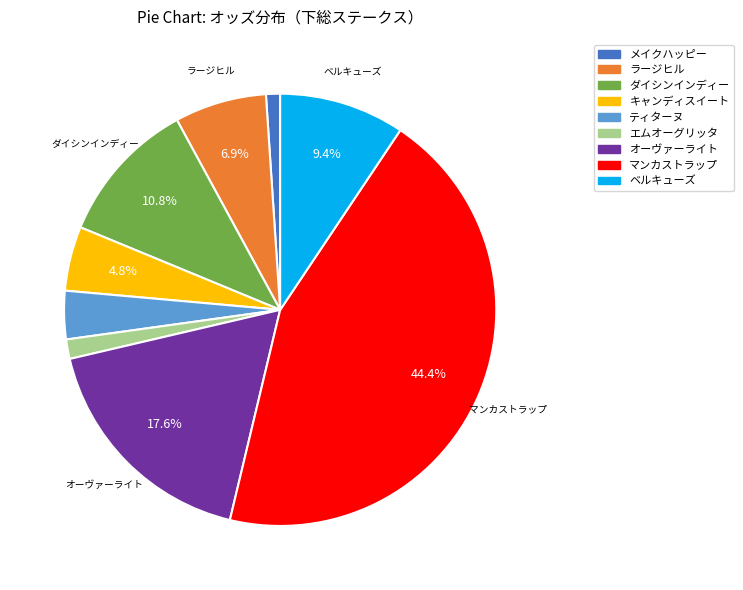

Which slice is the largest?

マンカストラップ